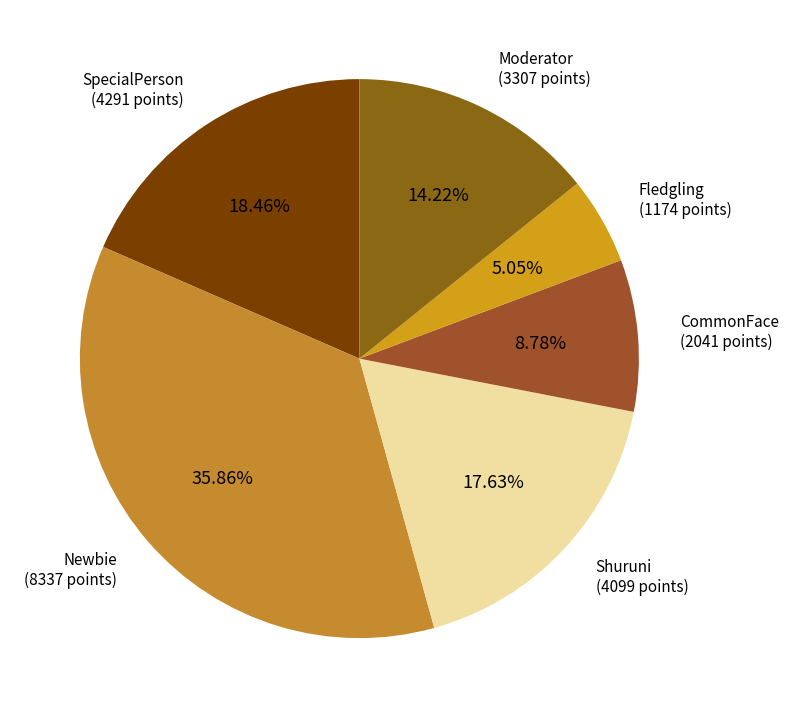

Is there any slice that represents more than half of the pie?

No